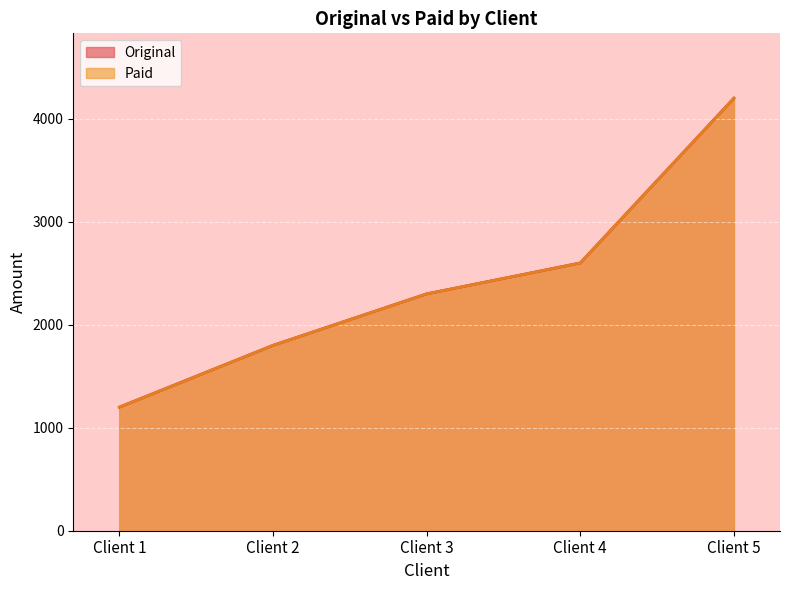

What is the value of the Paid point at the 3rd from the left?

2300